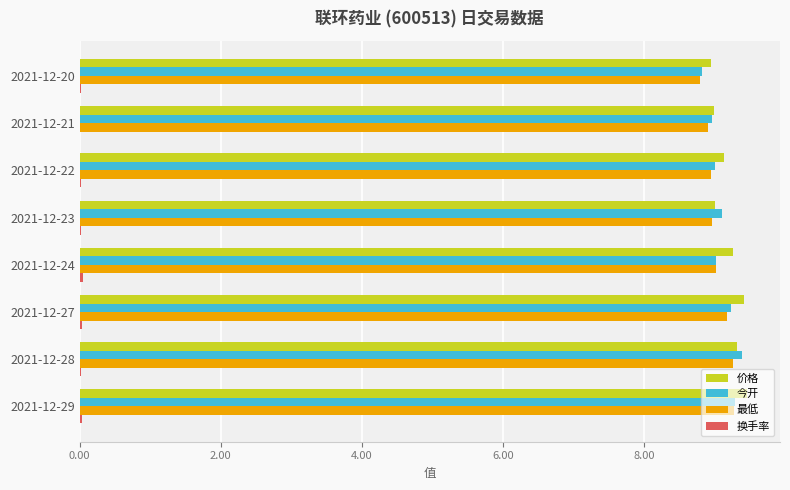

True or false: 价格 has a value of 9.0 at 2021-12-23.

True